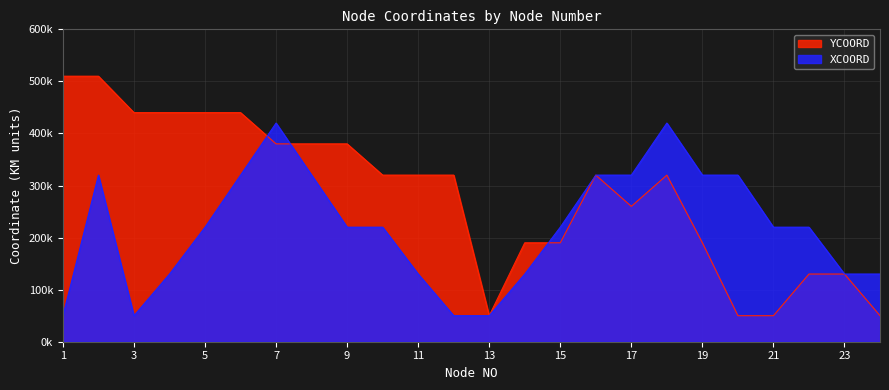

The YCOORD series shows 622394 at 4. True or false?

False